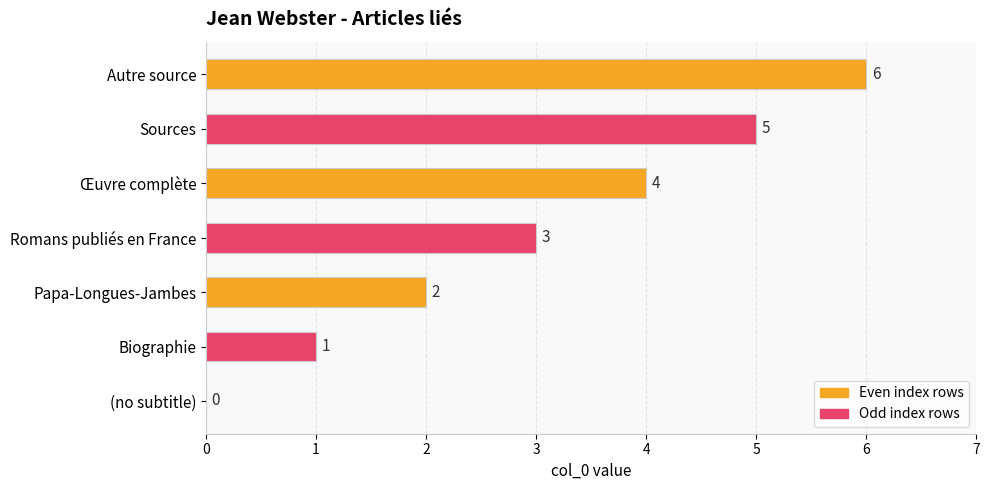

Where is the data nearest to the value 3?

Romans publiés en France